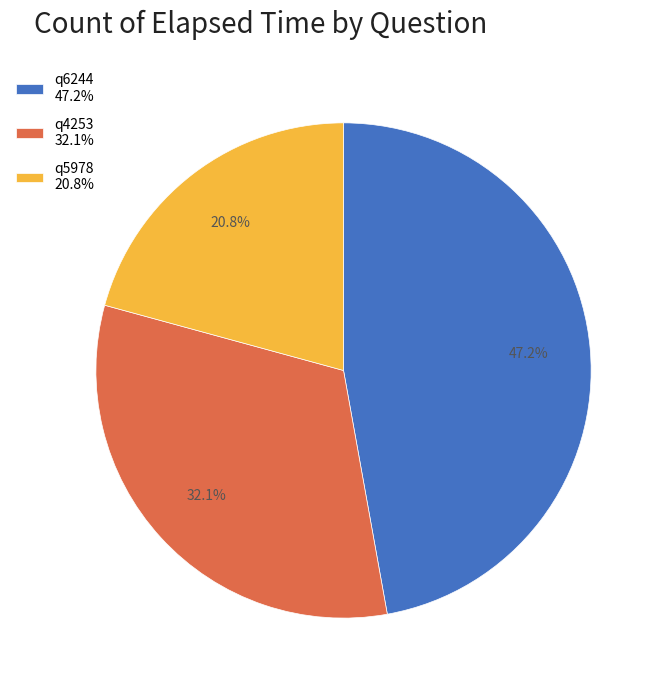

Approximately how many times larger is the value at q6244 47.2% compared to q5978 20.8%?

2.3